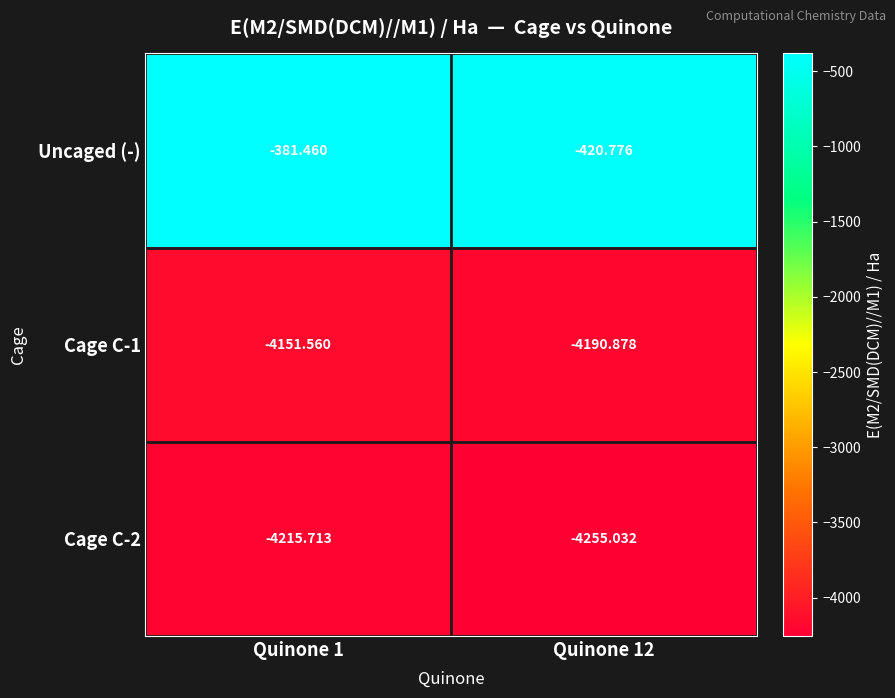

Which series has the largest total across all categories?

Uncaged (-)